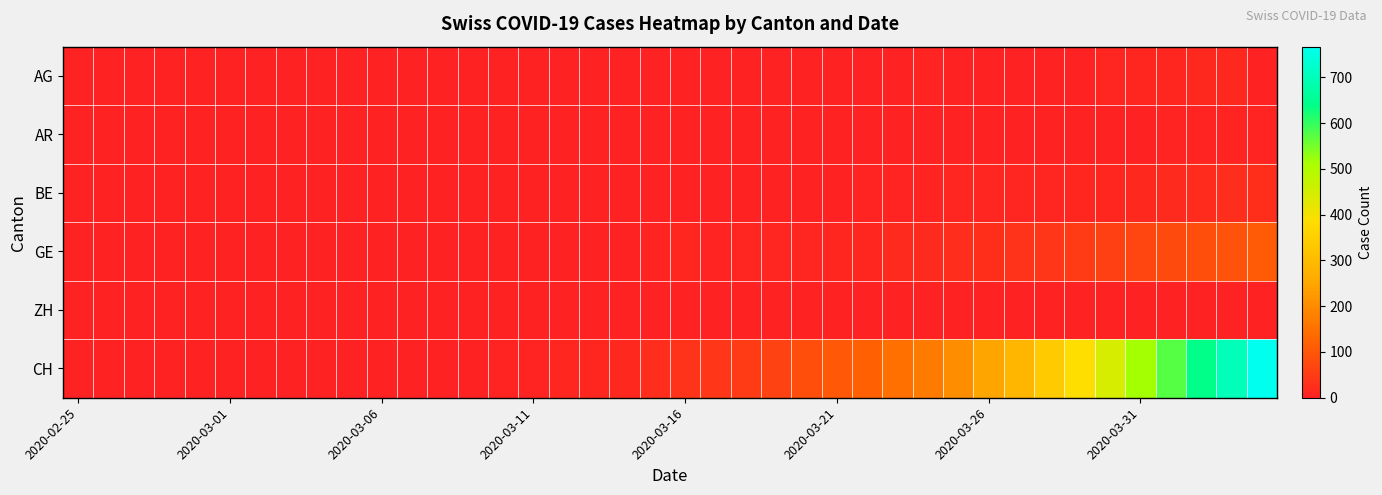

Reading left to right, extract all data points from this chart.

AG: 0	0	0	0	0	0	0	0	0	0	0	0	0	0	0	0	0	0	0	0	1	0	1	1	2	2	2	2	3	0	0	2	2	2	8	11	11	12	12	0
AR: 0	0	0	0	0	0	0	0	0	0	0	0	0	0	0	0	0	0	0	0	0	0	0	1	2	2	2	2	2	2	2	2	2	2	2	2	3	3	3	3
BE: 0	0	0	0	0	0	0	0	0	0	0	0	0	0	0	0	0	0	0	0	0	0	0	0	0	1	3	3	5	6	6	7	8	9	10	13	16	20	23	26
GE: 0	0	0	0	0	0	0	0	0	0	0	0	0	0	1	1	2	2	2	4	9	5	6	6	8	9	10	15	16	23	25	32	40	48	58	68	77	85	92	106
ZH: 0	0	0	0	0	0	0	0	0	0	0	0	0	0	0	0	0	0	0	0	0	1	1	1	1	1	1	1	1	1	1	1	1	1	1	1	1	1	1	1
CH: 0	0	0	0	0	0	0	0	0	0	1	1	2	2	4	5	9	10	14	22	34	41	50	60	83	103	118	147	168	203	248	285	336	384	446	513	575	639	700	767